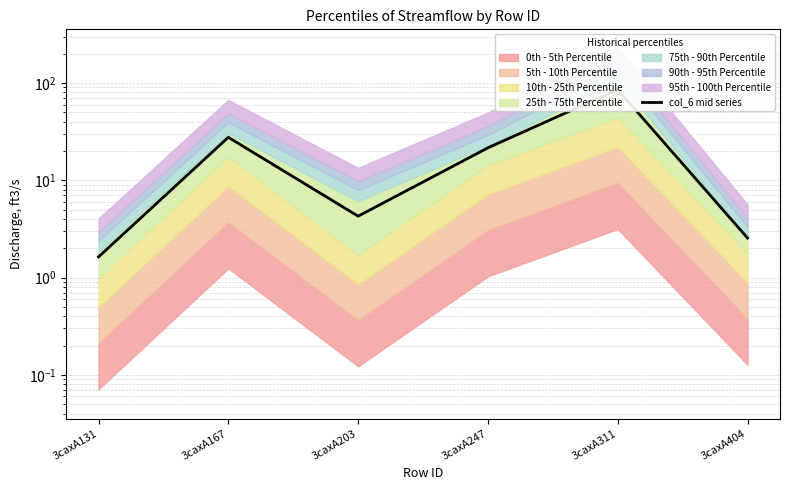

What is the sum of the values at 3caxA203 and 3caxA404?

6.8